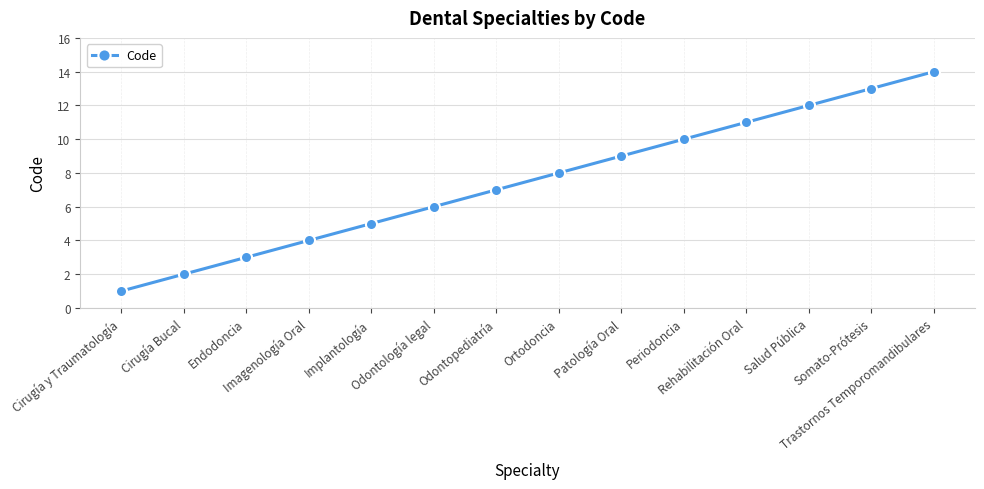

What is the sum of the values at Odontología legal and Ortodoncia?

14